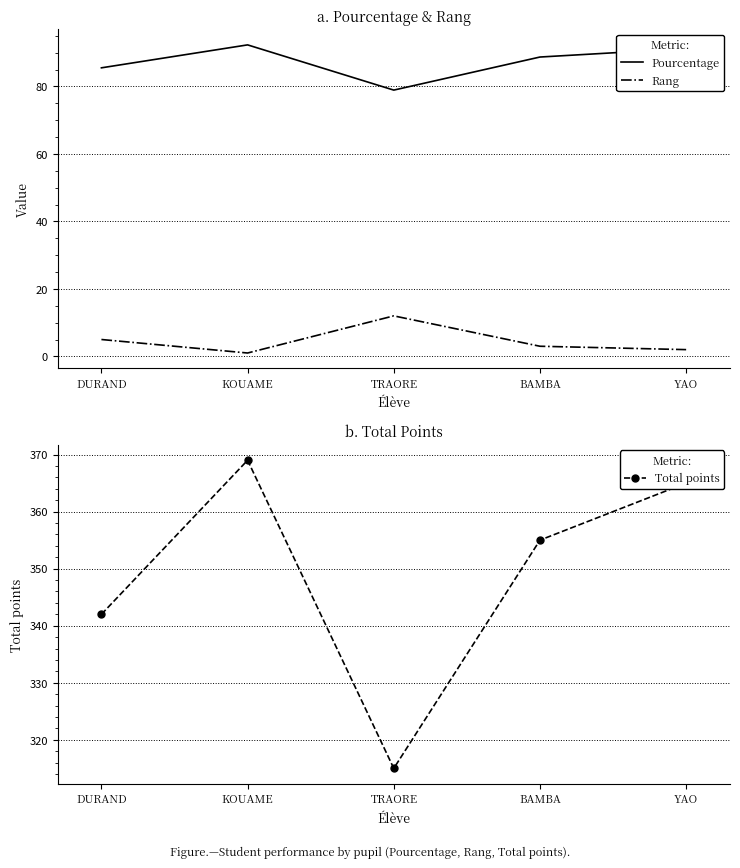

Is it true that Rang equals 3.3 at YAO?

False